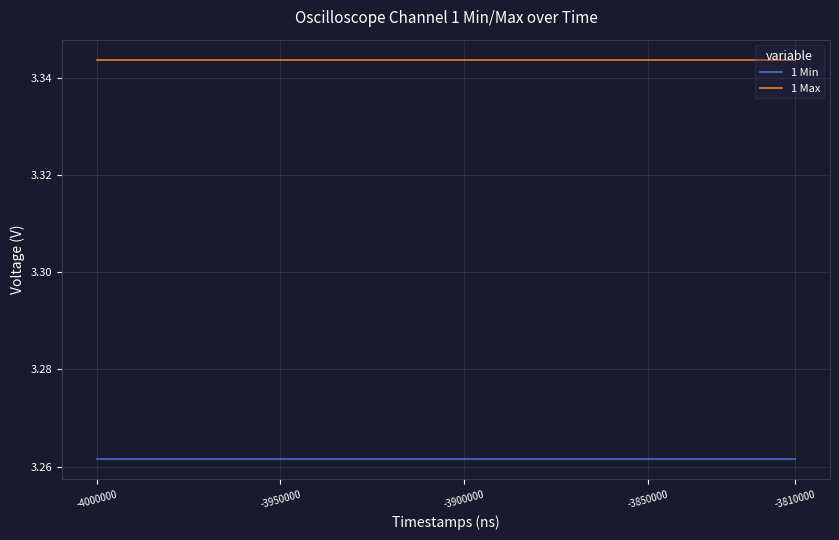

True or false: 1 Max and 1 Min cross at least once.

False